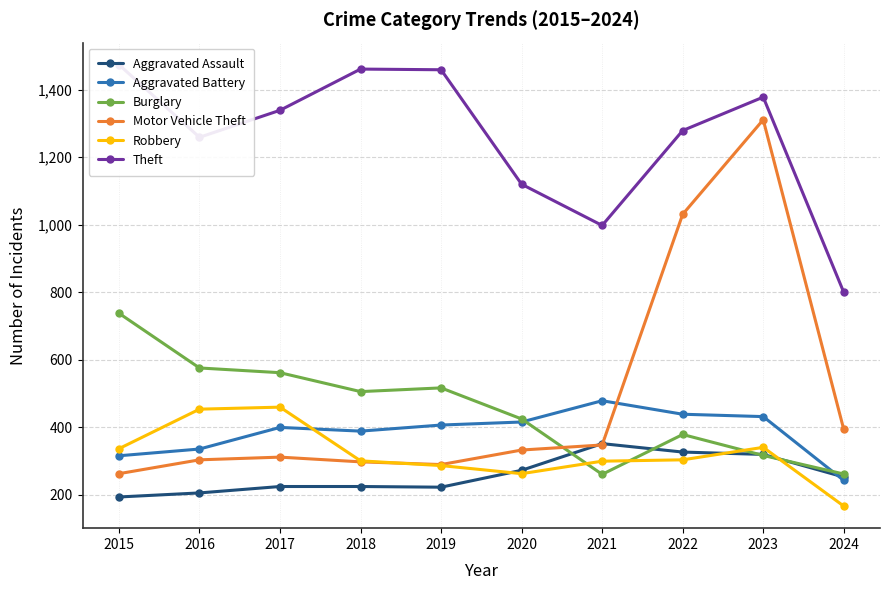

Reading right to left, extract all data points from this chart.

Aggravated Assault: 2024=253	2023=320	2022=327	2021=352	2020=273	2019=223	2018=225	2017=225	2016=206	2015=194
Aggravated Battery: 2024=243	2023=432	2022=439	2021=479	2020=416	2019=407	2018=389	2017=400	2016=336	2015=316
Burglary: 2024=262	2023=317	2022=379	2021=261	2020=425	2019=517	2018=506	2017=562	2016=576	2015=738
Motor Vehicle Theft: 2024=394	2023=1311	2022=1031	2021=348	2020=333	2019=290	2018=298	2017=312	2016=304	2015=263
Robbery: 2024=167	2023=341	2022=304	2021=300	2020=263	2019=287	2018=301	2017=460	2016=454	2015=337
Theft: 2024=800	2023=1378	2022=1279	2021=998	2020=1120	2019=1459	2018=1461	2017=1339	2016=1259	2015=1474